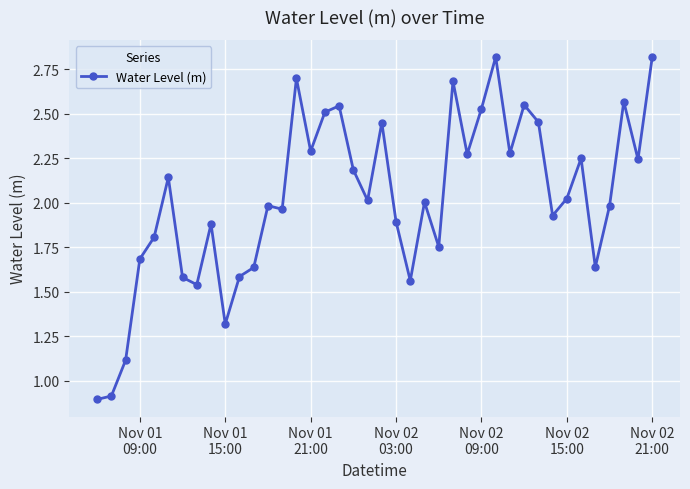

True or false: there are more than 0 points higher than both neighbors.

True